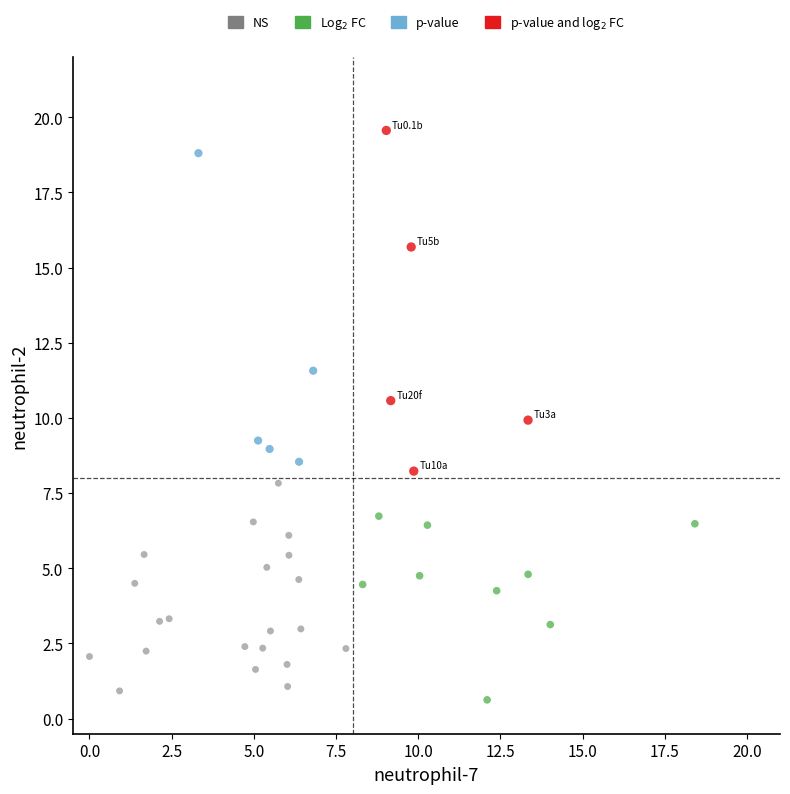

Which series reaches the minimum Y coordinate?

Log$_2$ FC